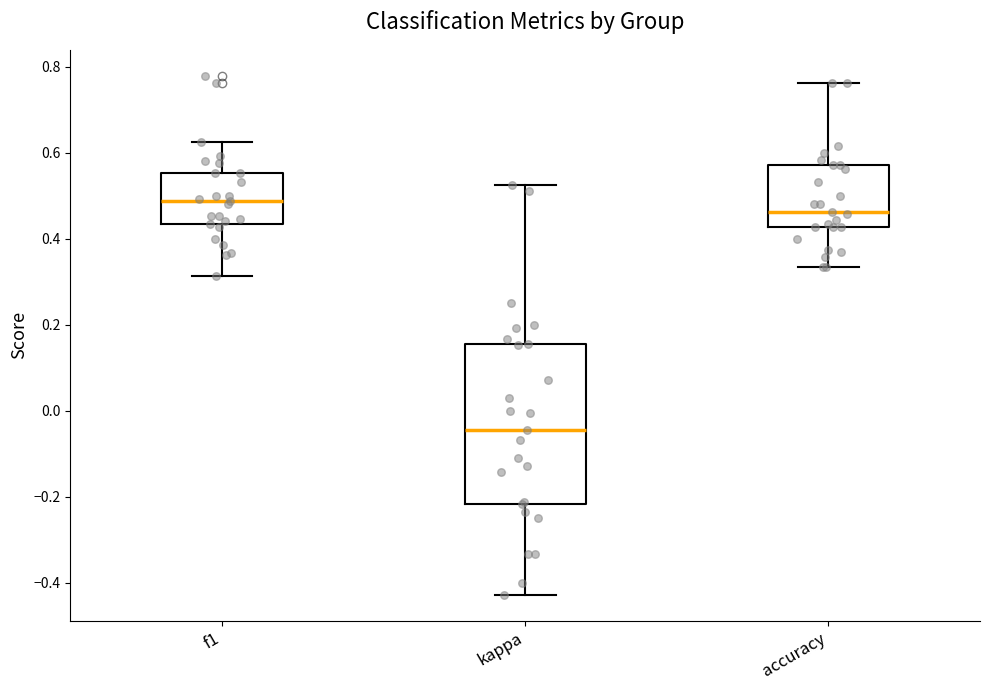

Which box has the highest median line?

f1